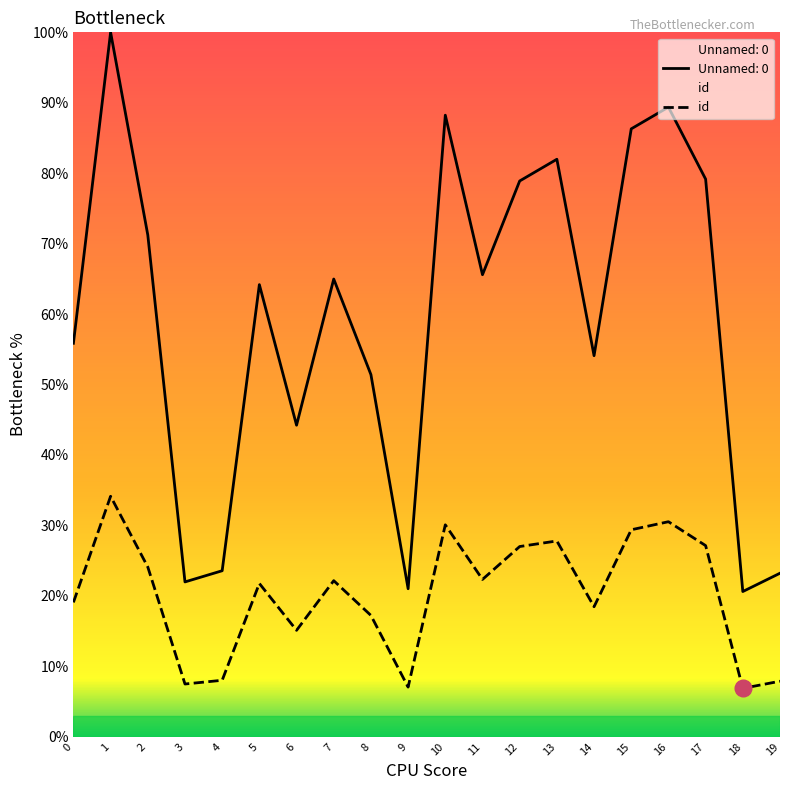

Count the number of data series in this chart.

2